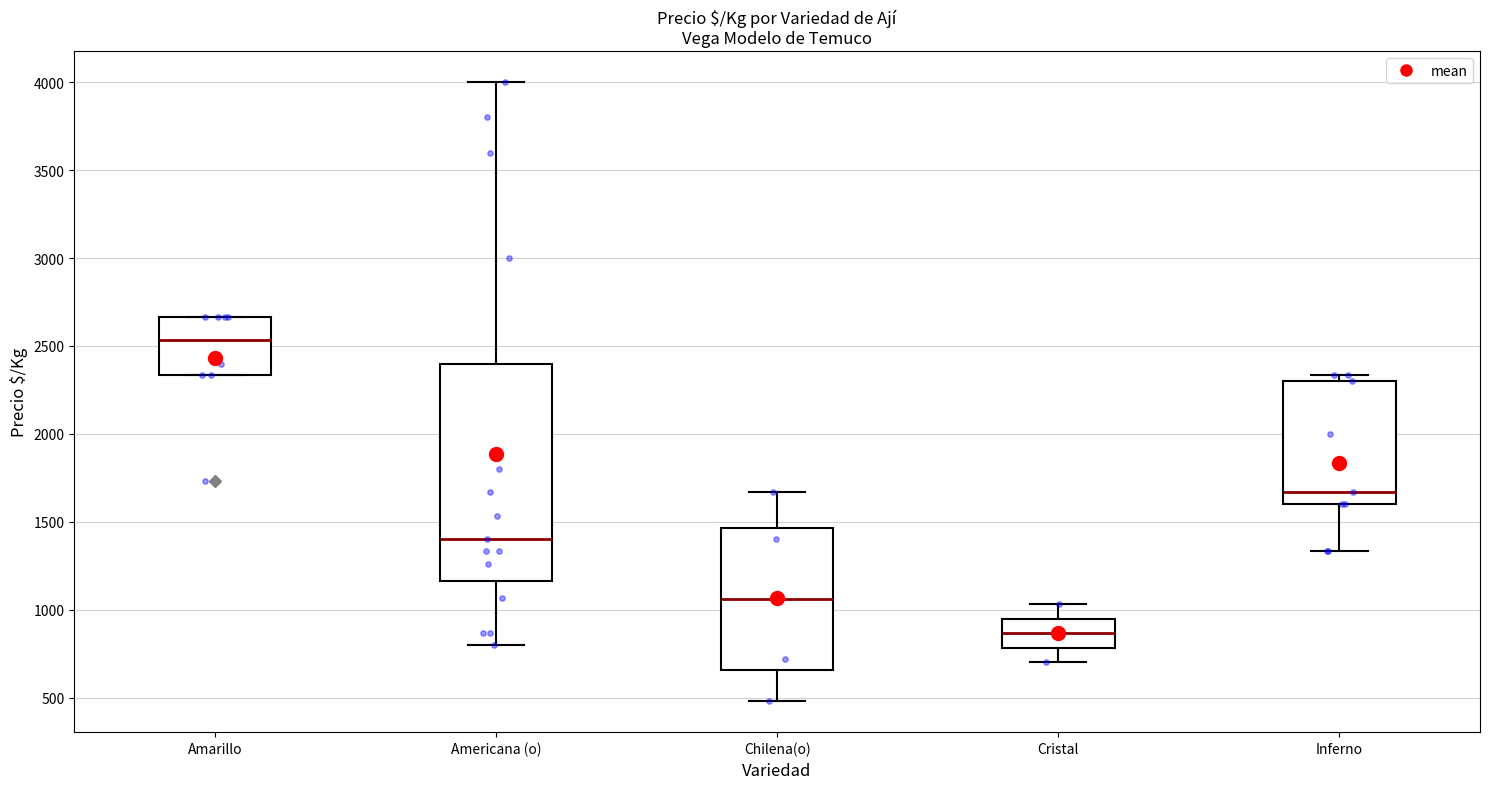

Which box has the highest median line?

Amarillo